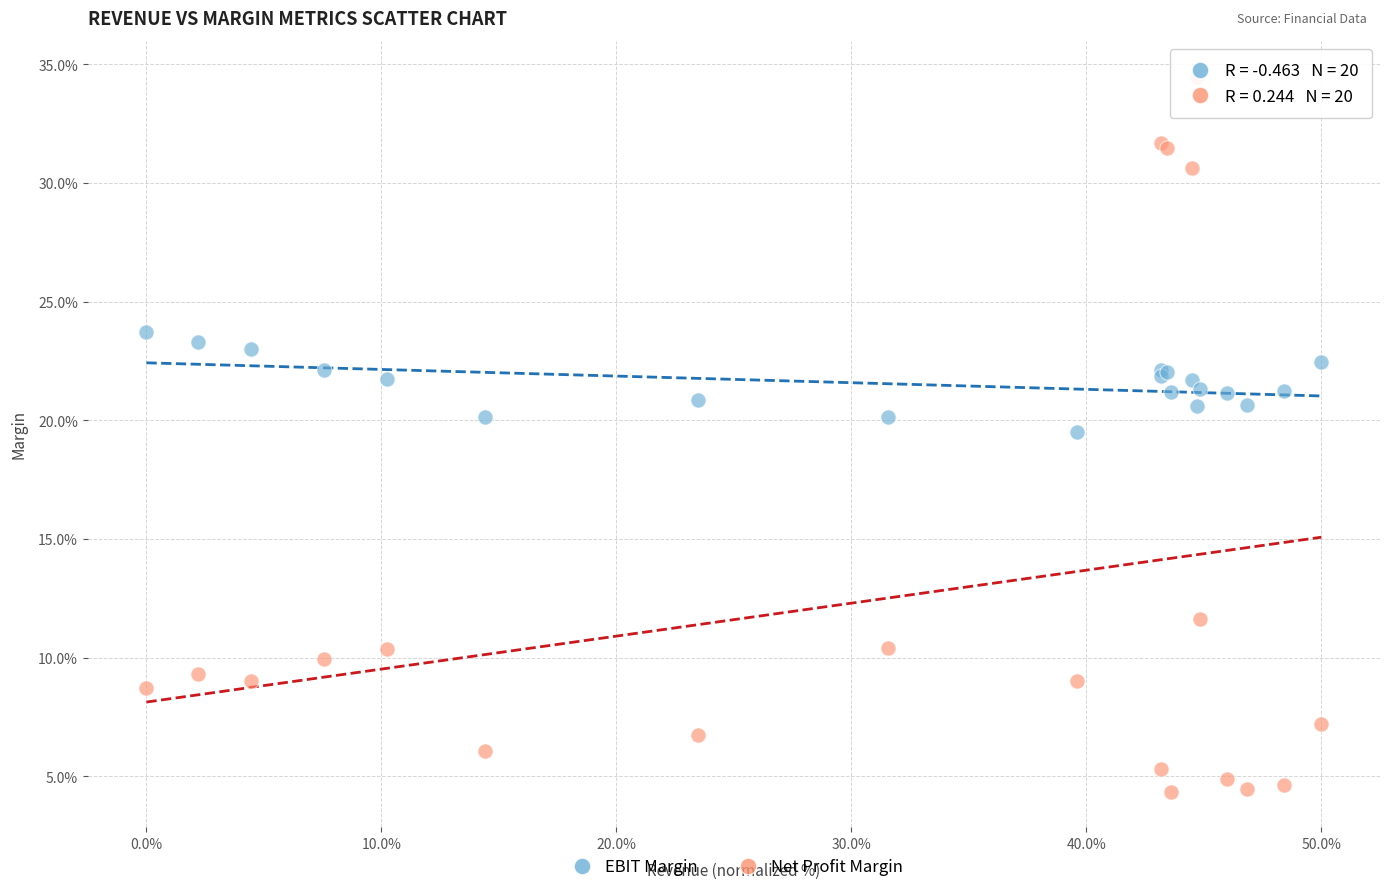

What are all the series names shown in the legend?

EBIT Margin, Net Profit Margin